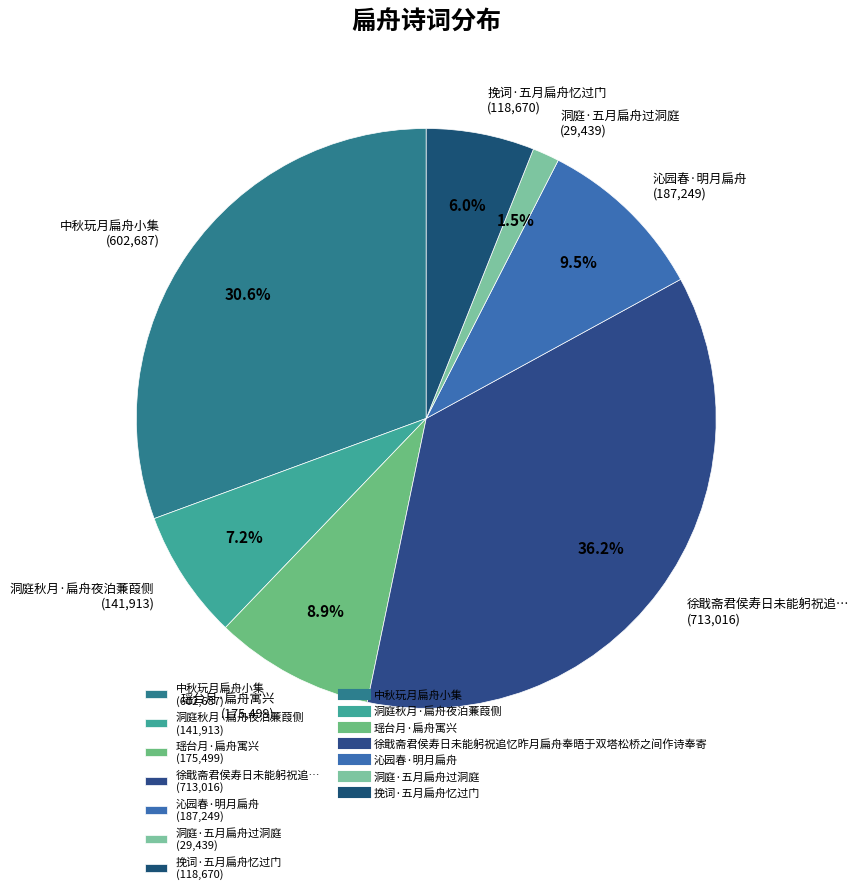

Does any single category account for the majority?

No